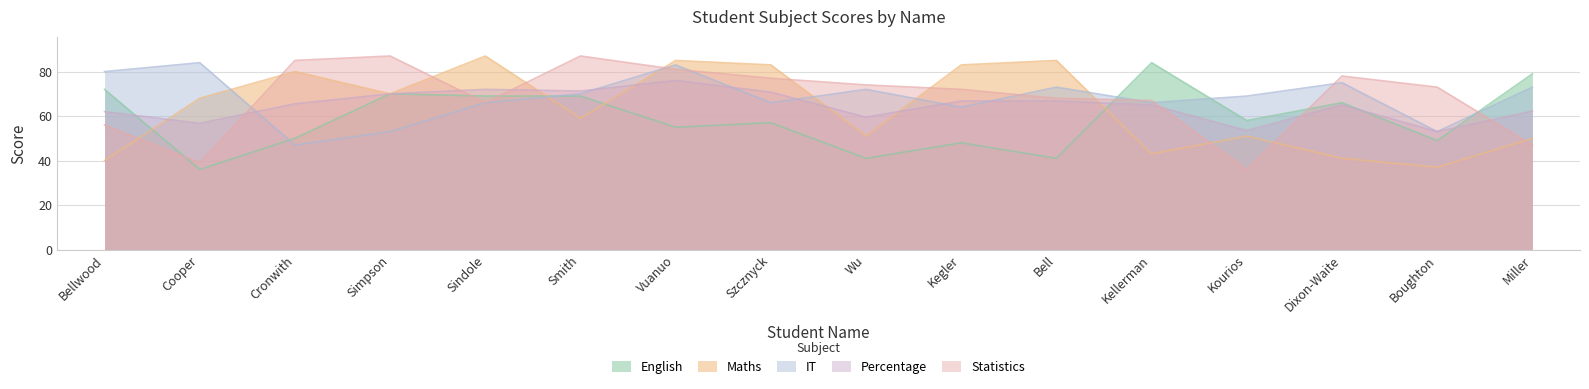

Reading left to right, extract all data points from this chart.

English: 72.0	36.0	50.0	70.0	69.0	69.0	55.0	57.0	41.0	48.0	41.0	84.0	58.0	66.0	49.0	79.0
Maths: 40.0	68.0	80.0	70.0	87.0	59.0	85.0	83.0	51.0	83.0	85.0	43.0	51.0	41.0	37.0	50.0
IT: 80.0	84.0	47.0	53.0	66.0	70.0	83.0	66.0	72.0	64.0	73.0	66.0	69.0	75.0	53.0	73.0
Percentage: 62.0	56.8	65.5	70.0	72.0	71.2	76.0	70.8	59.5	66.8	66.8	65.0	53.5	65.0	53.0	62.2
Statistics: 56.0	39.0	85.0	87.0	66.0	87.0	81.0	77.0	74.0	72.0	68.0	67.0	36.0	78.0	73.0	47.0